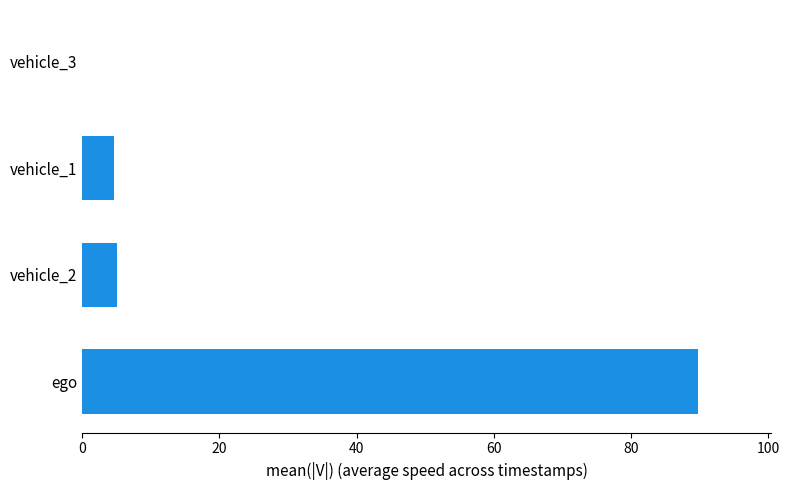

How many values are above zero?

3